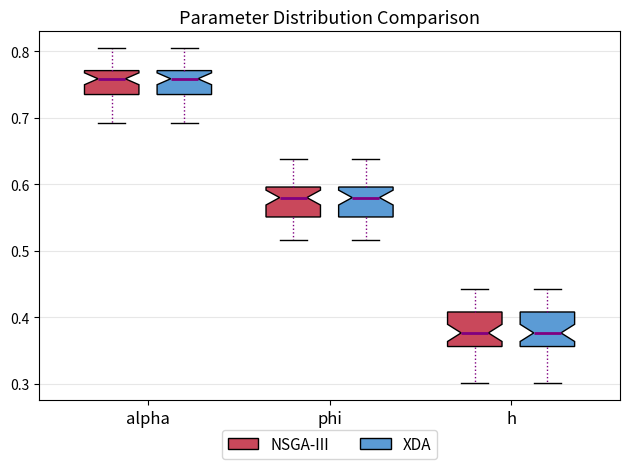

Reading left to right, read every box against the y-axis: the position of its median line, the range the box covers, and the ends of its whiskers. The values are not printed on the chart, so give them approximately, as read against the axis.

alpha (NSGA-III): median 0.76, box 0.73 to 0.77, whiskers 0.69 to 0.80
alpha (XDA): median 0.76, box 0.73 to 0.77, whiskers 0.69 to 0.80
phi (NSGA-III): median 0.58, box 0.55 to 0.60, whiskers 0.52 to 0.64
phi (XDA): median 0.58, box 0.55 to 0.60, whiskers 0.52 to 0.64
h (NSGA-III): median 0.38, box 0.36 to 0.41, whiskers 0.30 to 0.44
h (XDA): median 0.38, box 0.36 to 0.41, whiskers 0.30 to 0.44